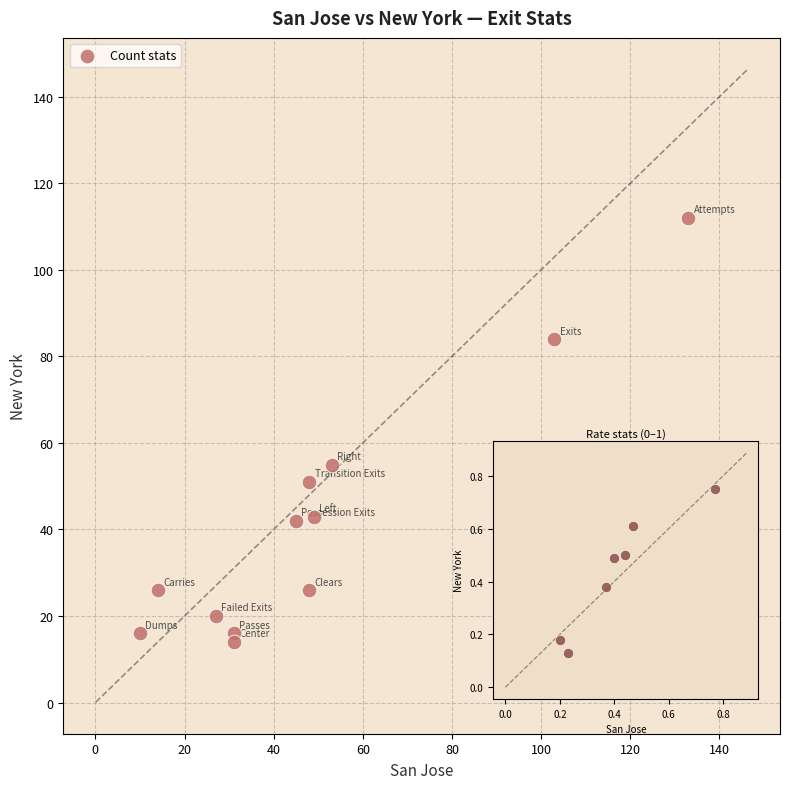

What Y value in the scatter plot is closest to 63?

55